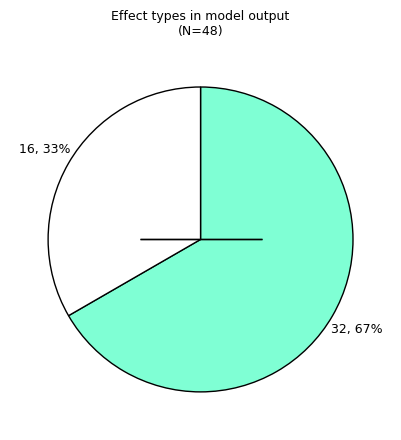

To the nearest percent, what is the average slice percentage?

50%